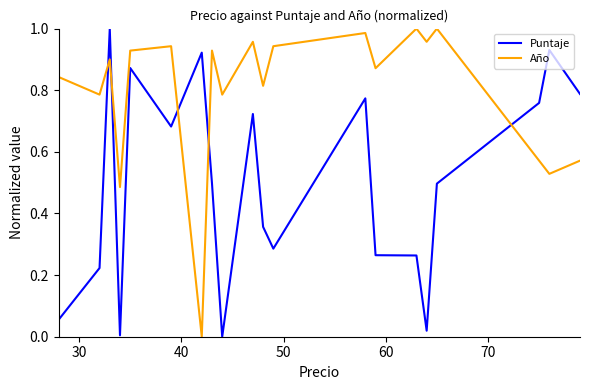

True or false: Año has more than 0 points higher than both neighbors.

True